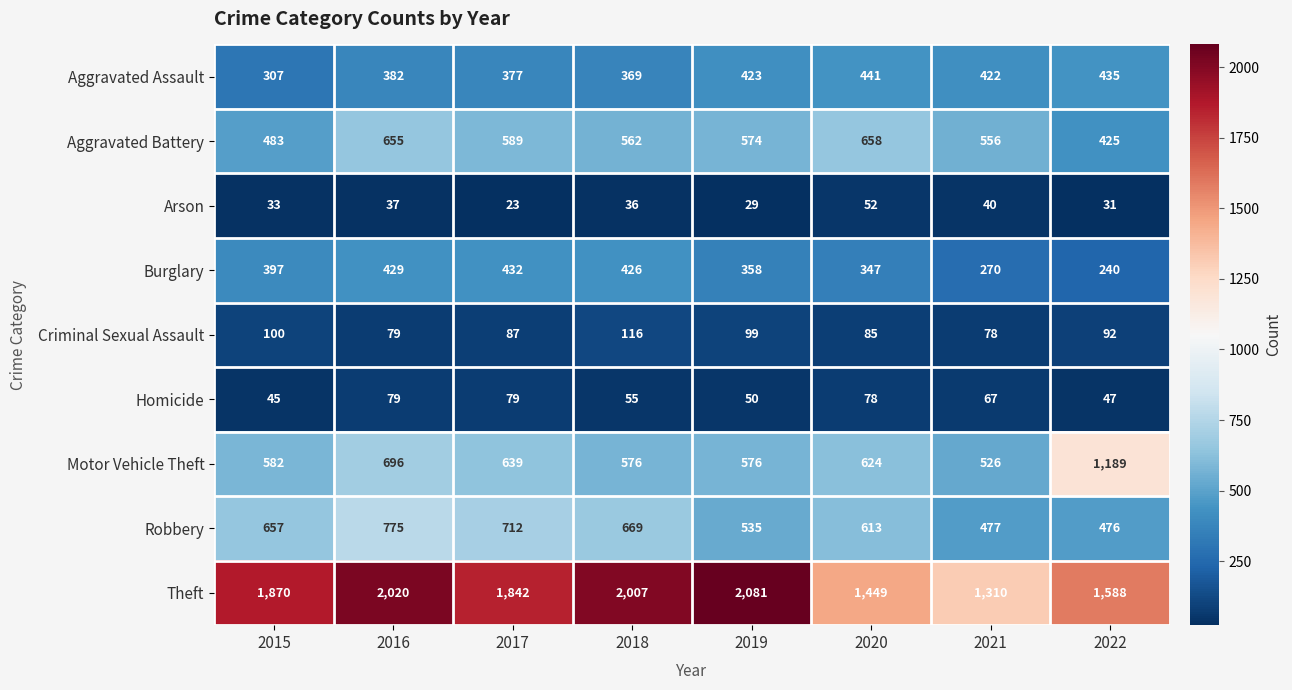

Which series has the largest range (max minus min)?

Theft